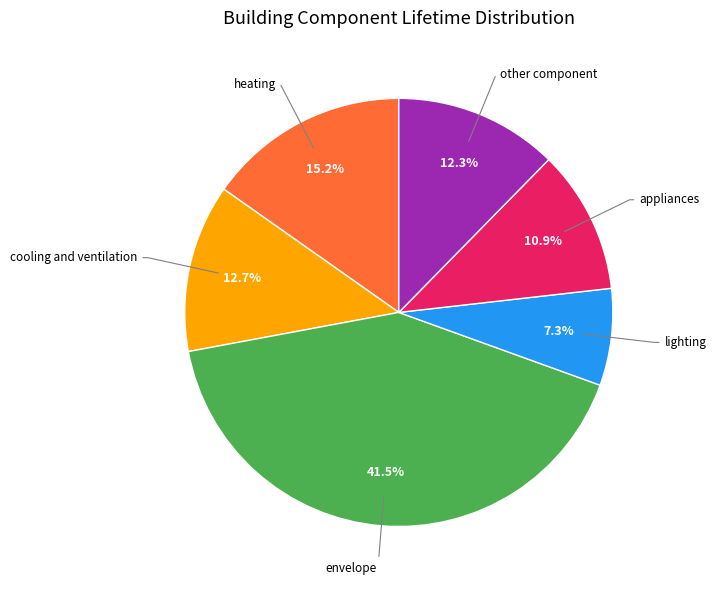

Does any single category account for the majority?

No